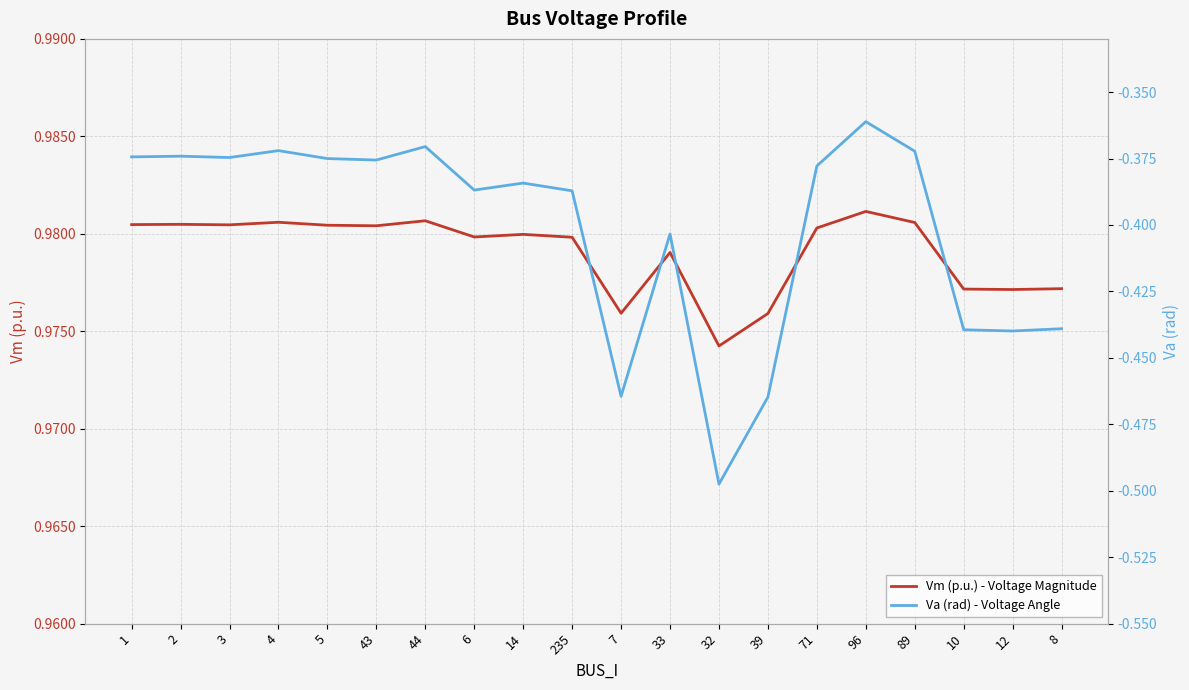

True or false: Vm (p.u.) - Voltage Magnitude and Va (rad) - Voltage Angle cross at least once.

False